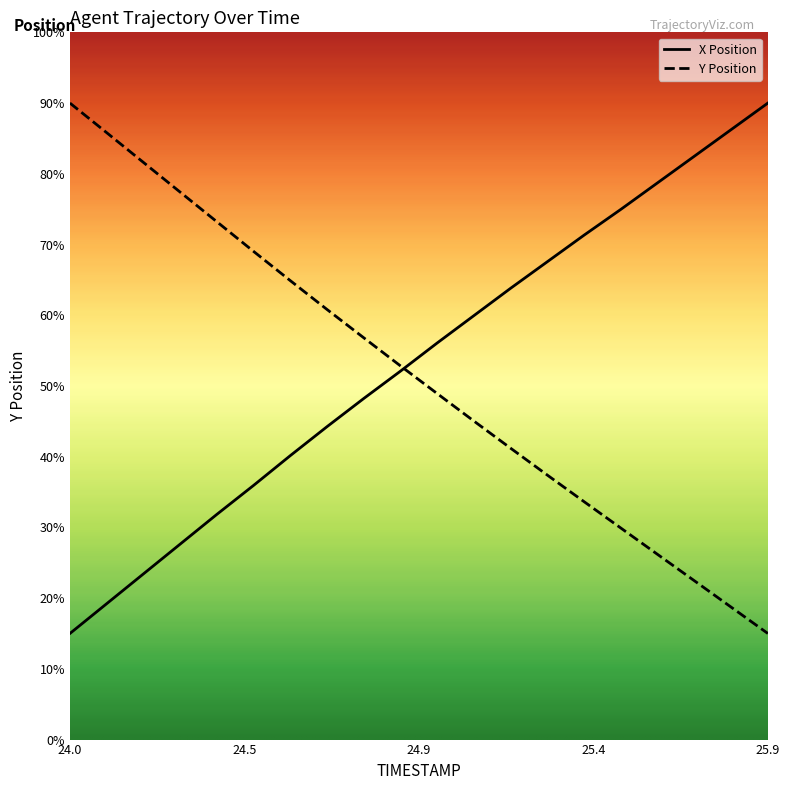

Which series changed the most between 24.9 and 25.4?

X